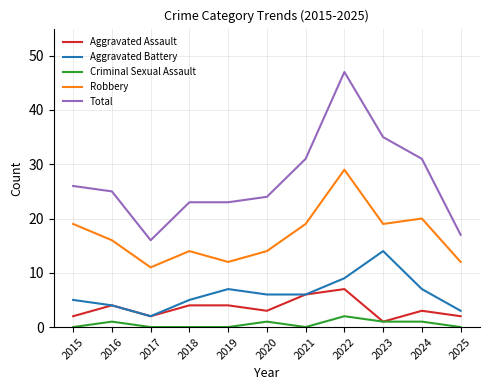

True or false: Aggravated Battery and Criminal Sexual Assault intersect in this chart.

False